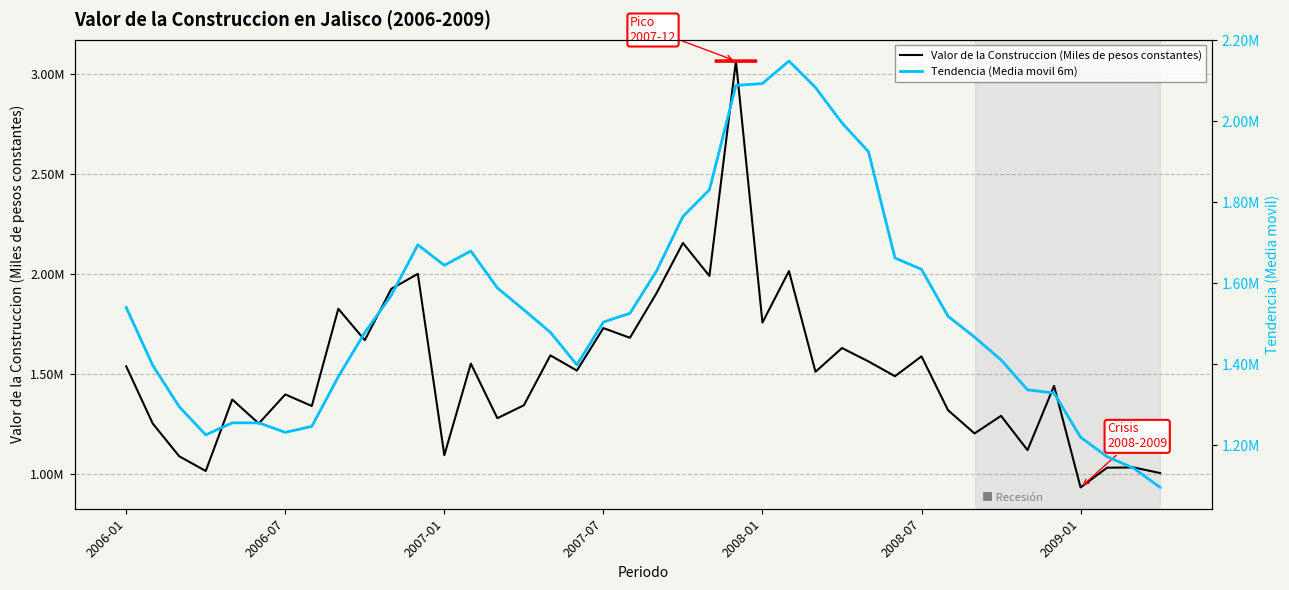

How many intersections are there between Valor de la Construccion (Miles de pesos constantes) and Tendencia (Media movil 6m)?

8